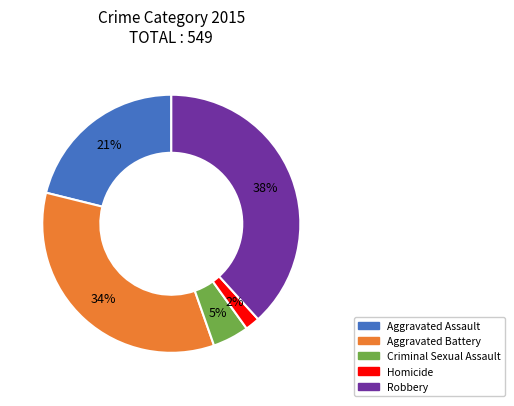

To the nearest percent, what portion does Aggravated Battery represent?

34%